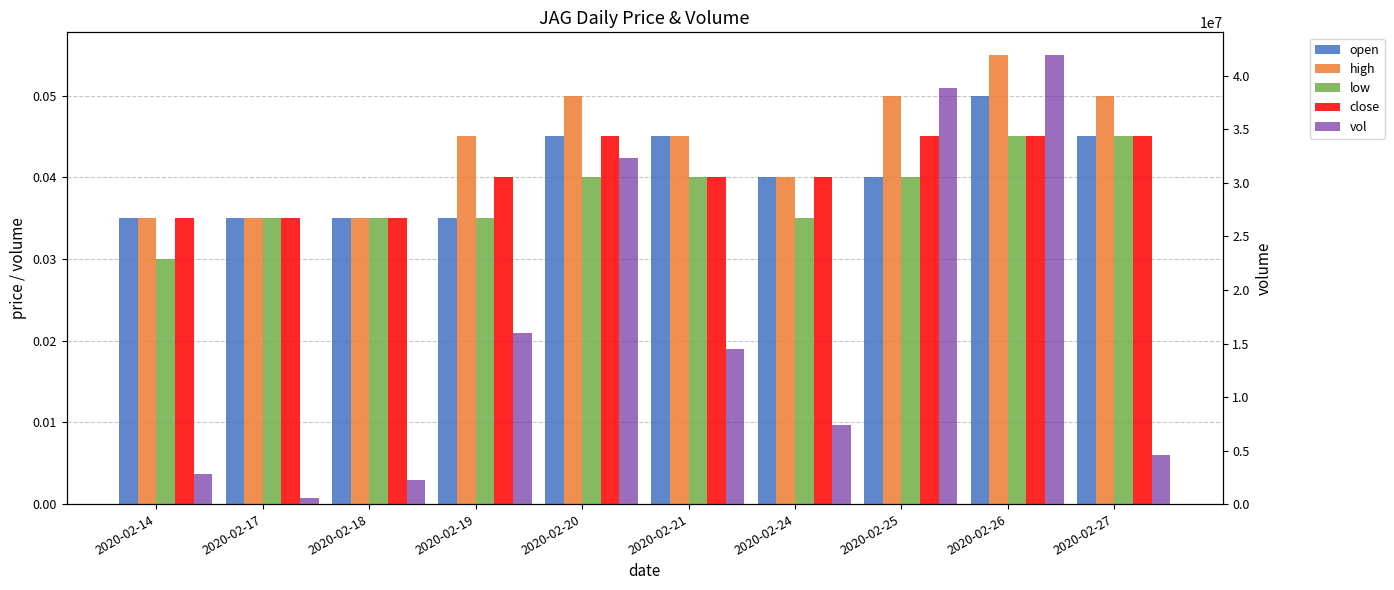

Reading left to right, extract all data points from this chart.

open: 2020-02-14=0.0	2020-02-17=0.0	2020-02-18=0.0	2020-02-19=0.0	2020-02-20=0.0	2020-02-21=0.0	2020-02-24=0.0	2020-02-25=0.0	2020-02-26=0.1	2020-02-27=0.0
high: 2020-02-14=0.0	2020-02-17=0.0	2020-02-18=0.0	2020-02-19=0.0	2020-02-20=0.1	2020-02-21=0.0	2020-02-24=0.0	2020-02-25=0.1	2020-02-26=0.1	2020-02-27=0.1
low: 2020-02-14=0.0	2020-02-17=0.0	2020-02-18=0.0	2020-02-19=0.0	2020-02-20=0.0	2020-02-21=0.0	2020-02-24=0.0	2020-02-25=0.0	2020-02-26=0.0	2020-02-27=0.0
close: 2020-02-14=0.0	2020-02-17=0.0	2020-02-18=0.0	2020-02-19=0.0	2020-02-20=0.0	2020-02-21=0.0	2020-02-24=0.0	2020-02-25=0.0	2020-02-26=0.0	2020-02-27=0.0
vol: 2020-02-14=2772600.0	2020-02-17=575000.0	2020-02-18=2203600.0	2020-02-19=16013600.0	2020-02-20=32330800.0	2020-02-21=14512300.0	2020-02-24=7393400.0	2020-02-25=38867800.0	2020-02-26=41970800.0	2020-02-27=4569200.0